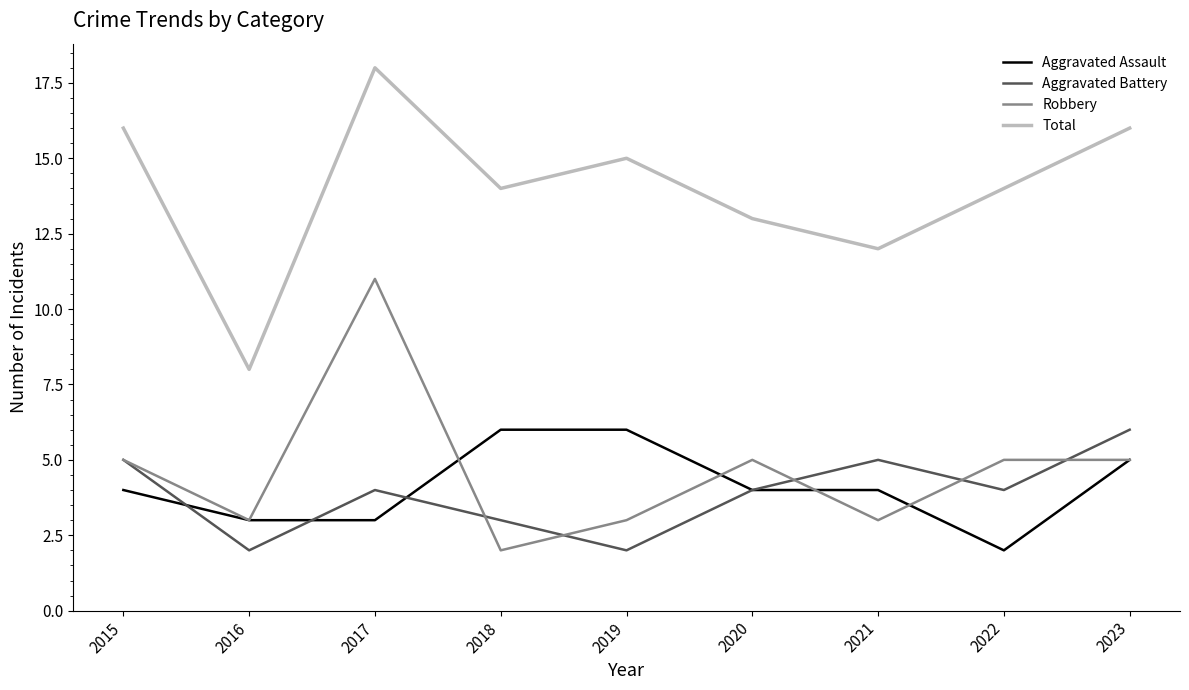

Rank the series at 2022 from lowest to highest value.

Aggravated Assault, Aggravated Battery, Robbery, Total